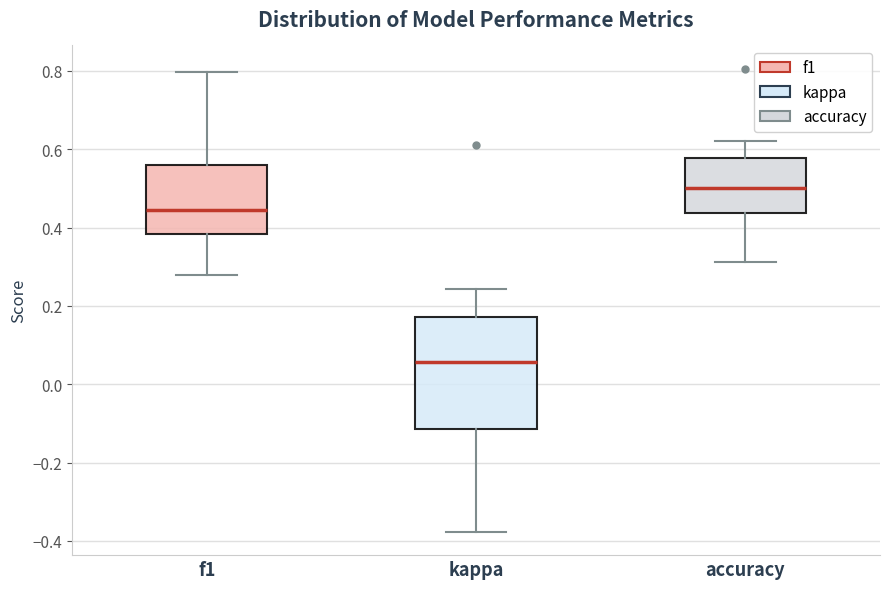

Which box's median line is the lowest?

kappa